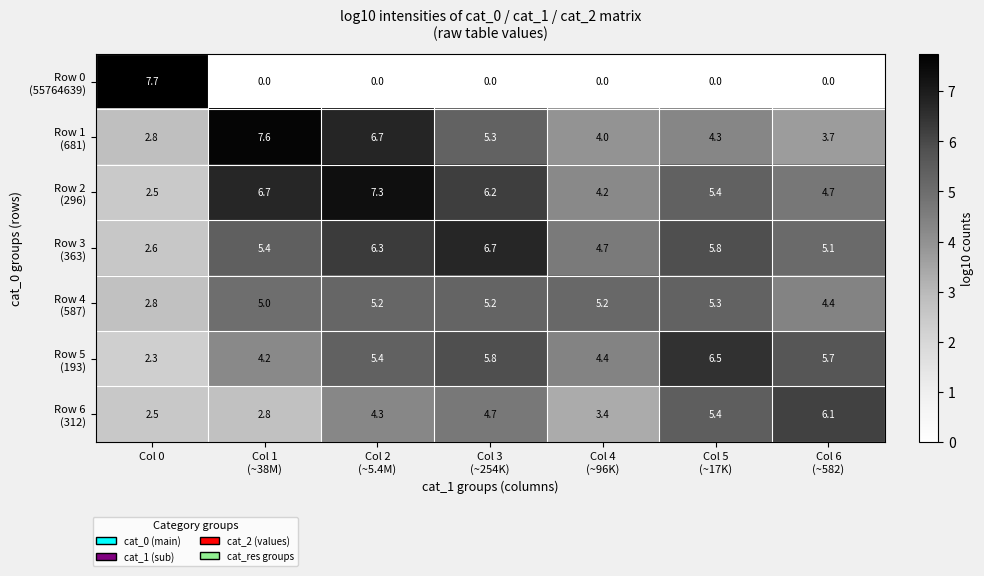

At how many categories does at least one series exceed 3?

7